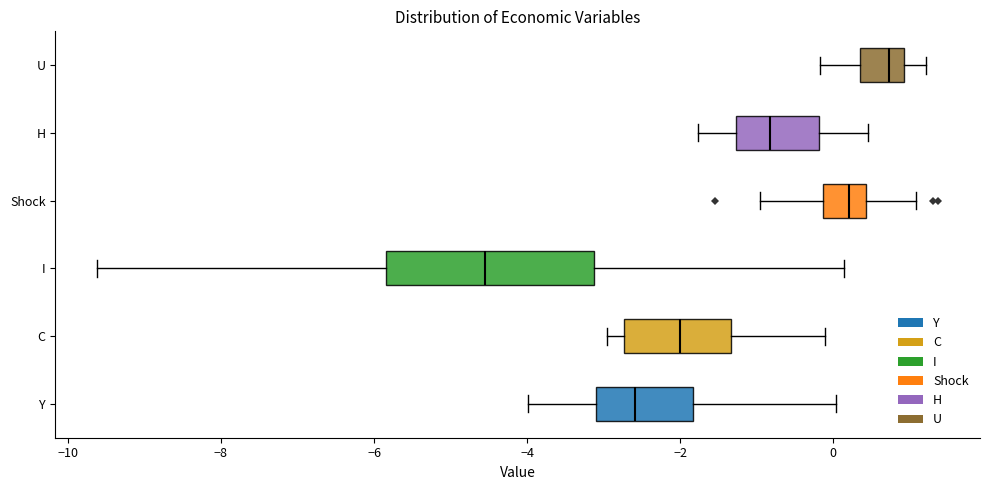

Which box's median line is the furthest to the left?

I